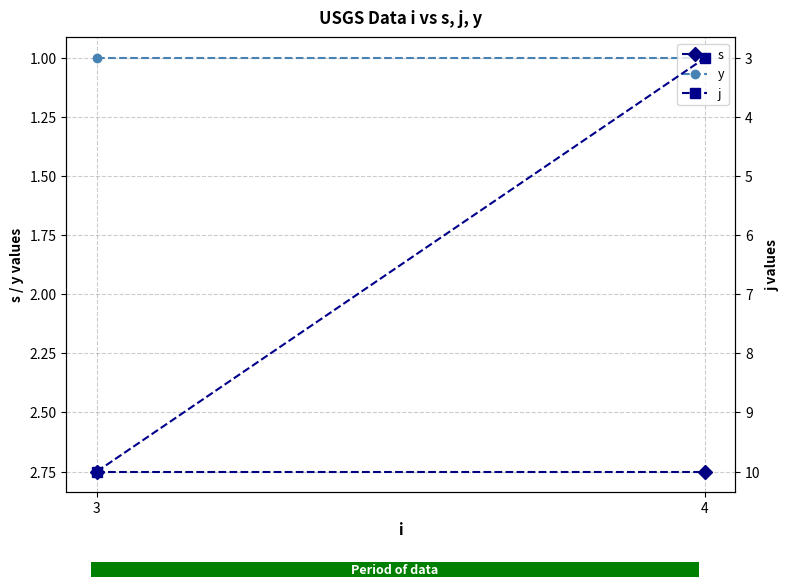

Where is y nearest to the value 1?

3